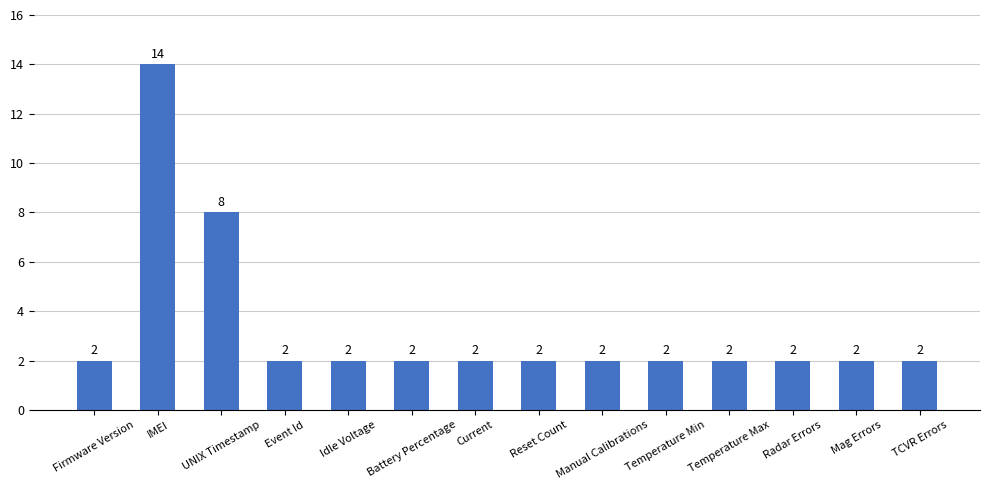

What is the minimum value shown in the chart?

2